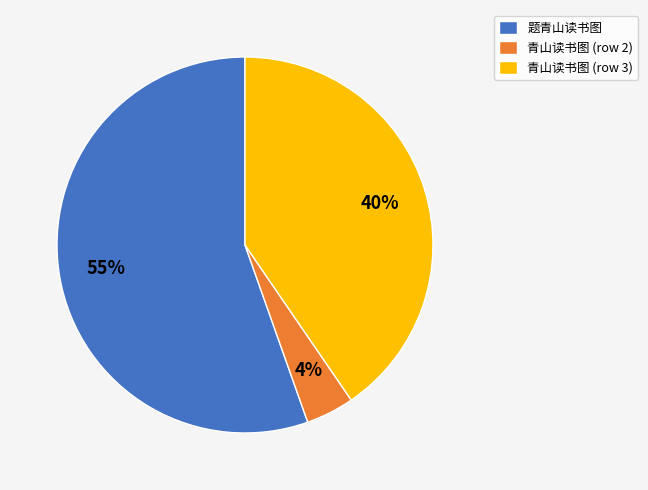

Combined, do 题青山读书图 and 青山读书图 (row 2) account for over 50%?

Yes